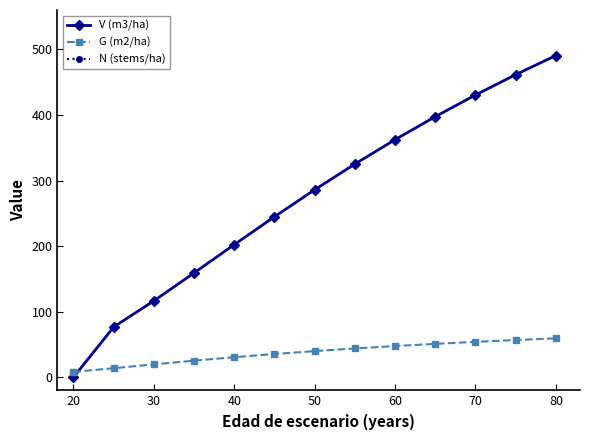

The N (stems/ha) series shows 778.1 at 20. True or false?

True